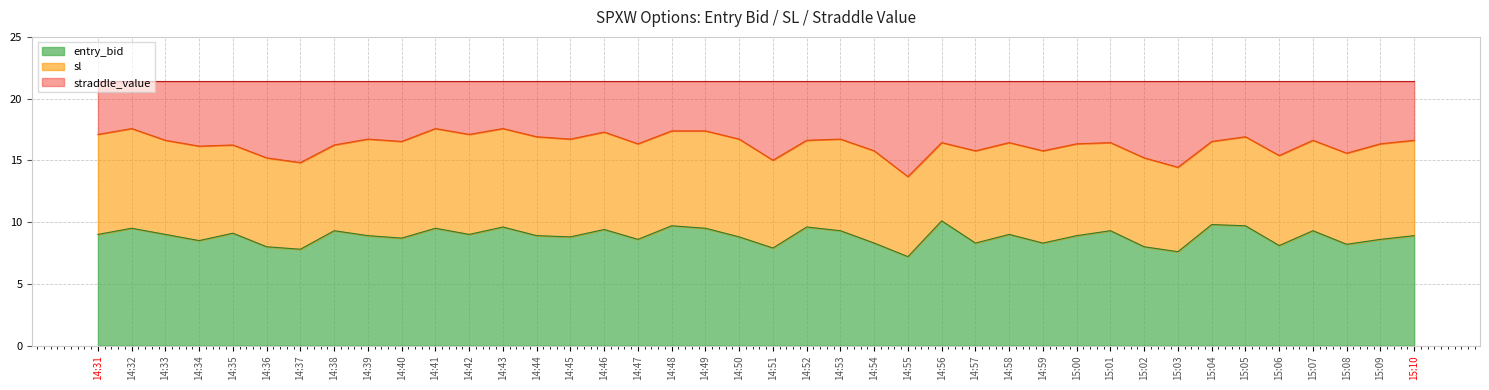

Between 14:35 and 14:52, which series saw the biggest shift?

entry_bid